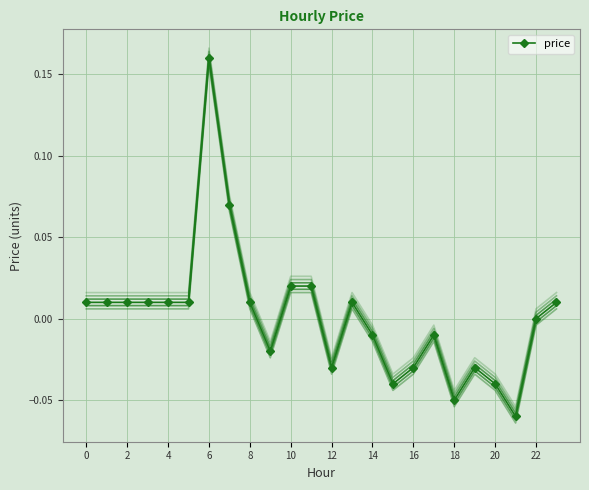

Is this an area chart (filled region under the line)?

No